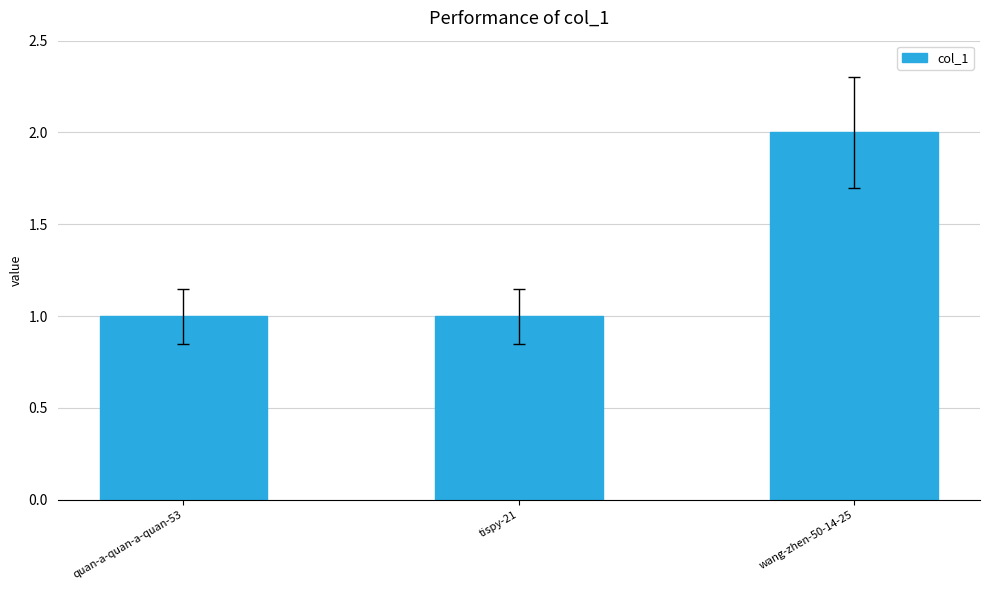

What is the value of the 3rd bar from the left?

2